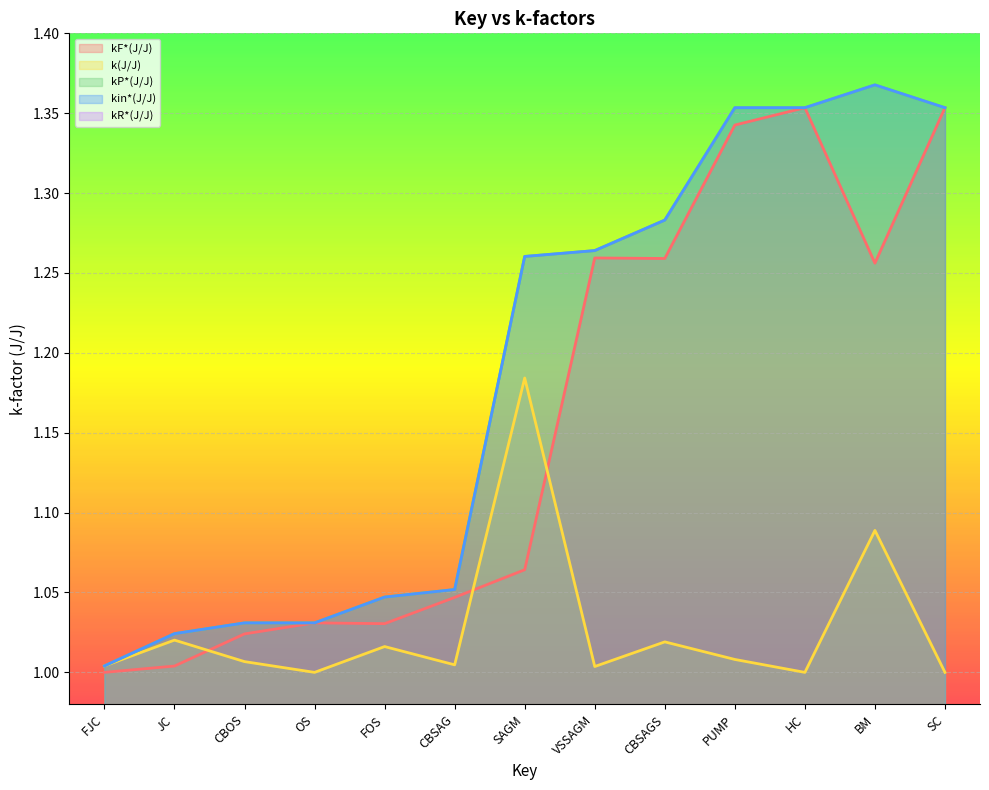

Between CBSAGS and OS, which is larger?

CBSAGS